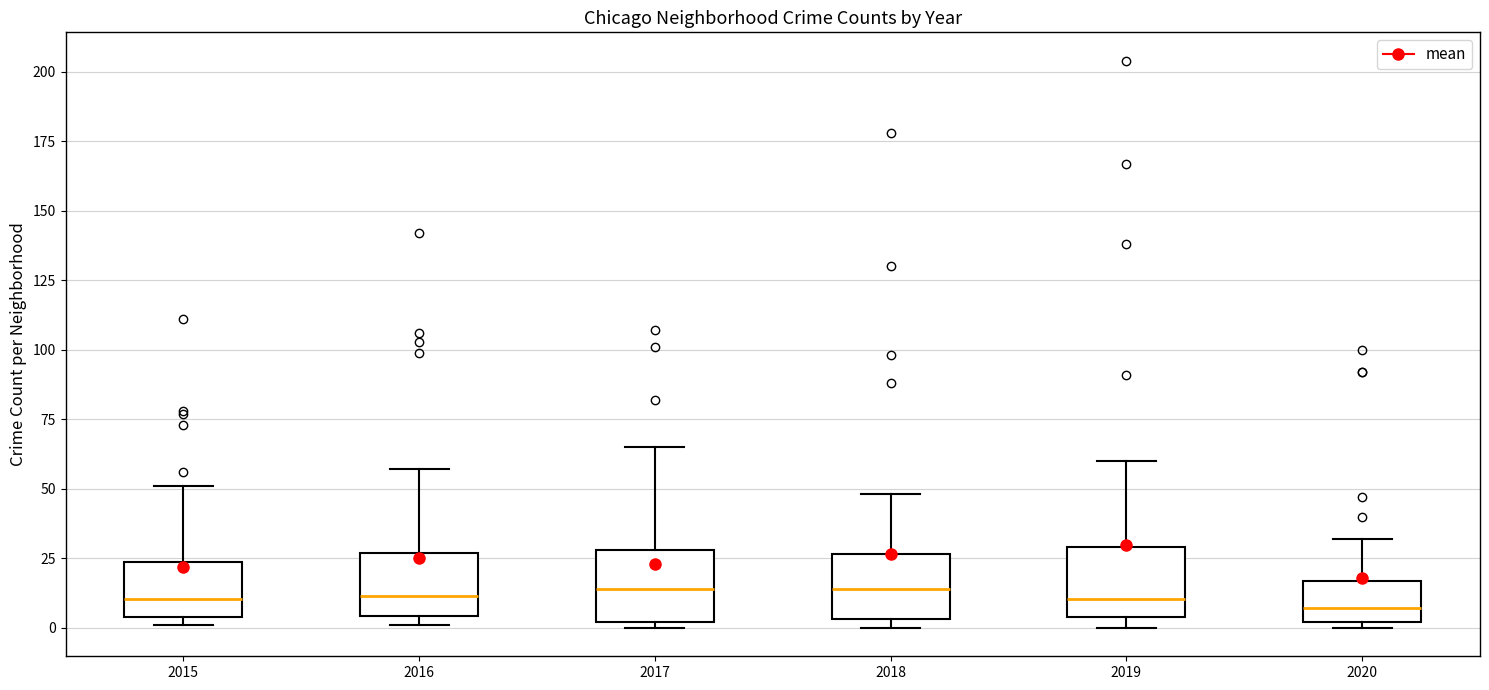

Reading left to right, transcribe this box plot: for each box, give where its median line is, the range the box spans, and where its two whiskers end, as read against the y-axis. The values are not printed on the chart, so give them approximately, as read against the axis.

2015: median 10, box 5 to 25, whiskers 0 to 50
2016: median 10, box 5 to 25, whiskers 0 to 55
2017: median 15, box 0 to 30, whiskers 0 (just below the box's lower edge) to 65
2018: median 15, box 5 to 25, whiskers 0 to 50
2019: median 10, box 5 to 30, whiskers 0 to 60
2020: median 5, box 0 to 15, whiskers 0 (just below the box's lower edge) to 30